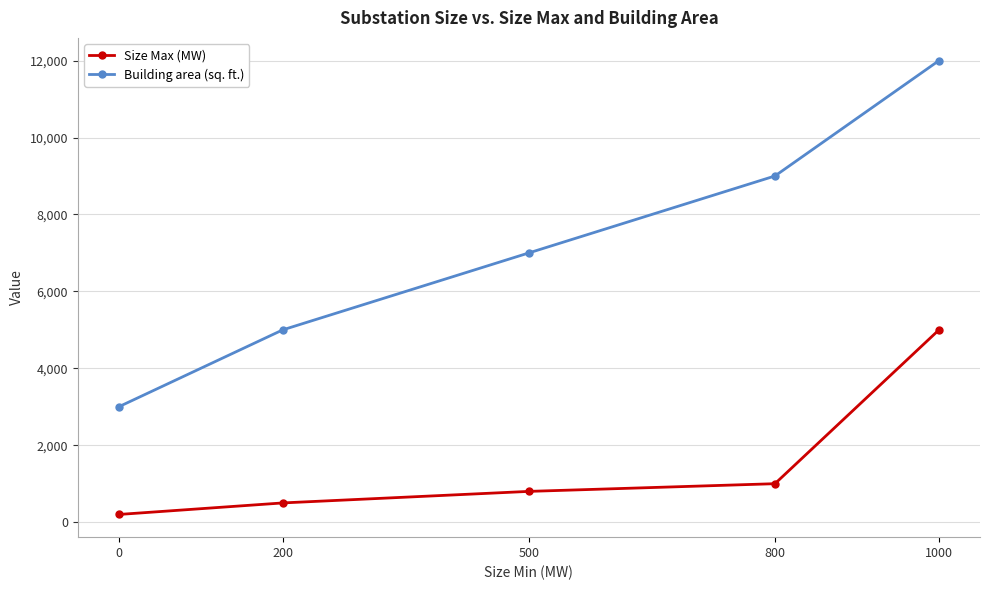

True or false: Size Max (MW) and Building area (sq. ft.) intersect in this chart.

False